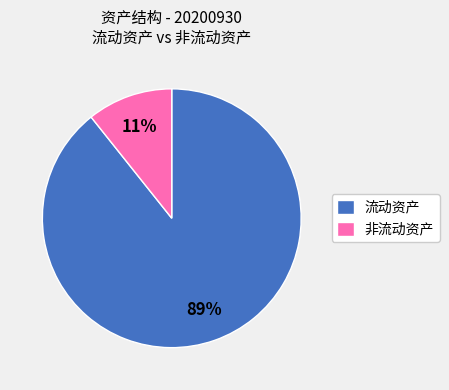

The 流动资产 slice represents 89% of the pie. True or false?

True